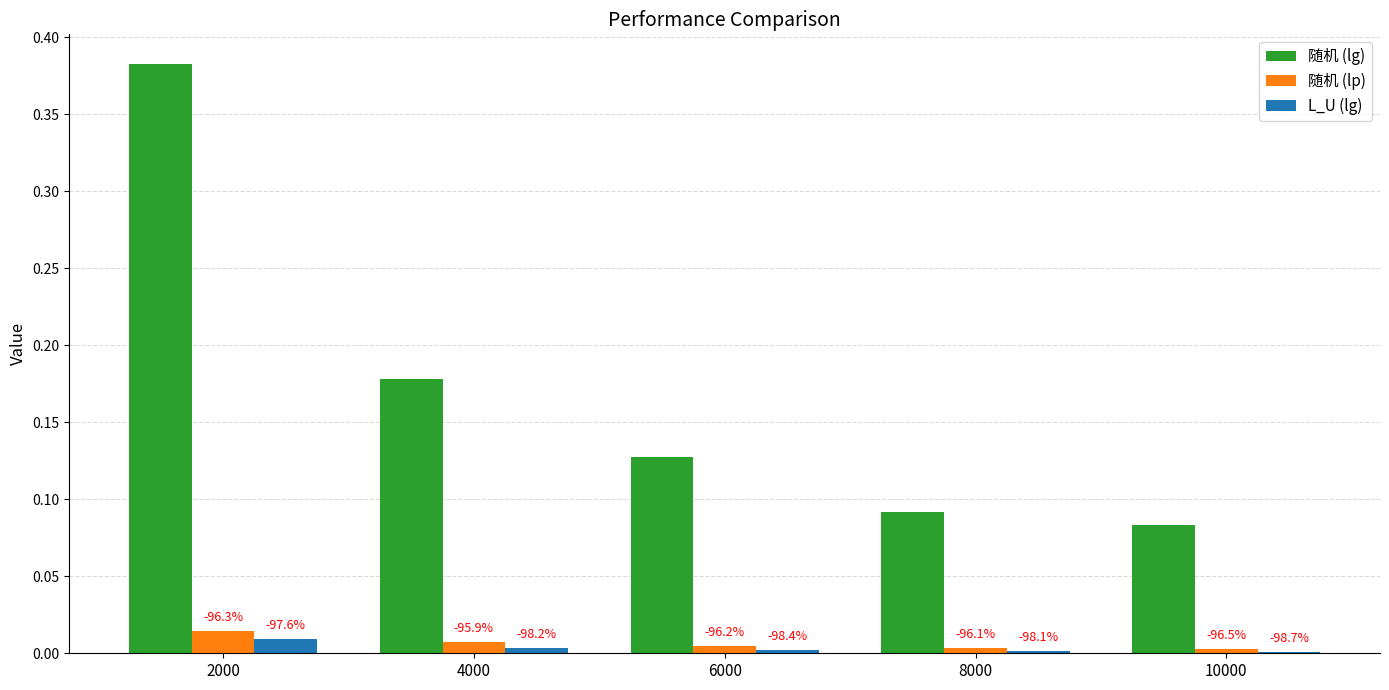

What are all the series names shown in the legend?

随机 (lg), 随机 (lp), L_U (lg)